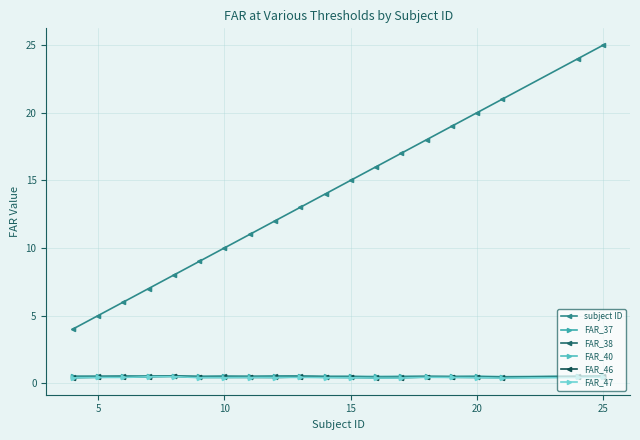

How many distinct data groups are displayed?

6